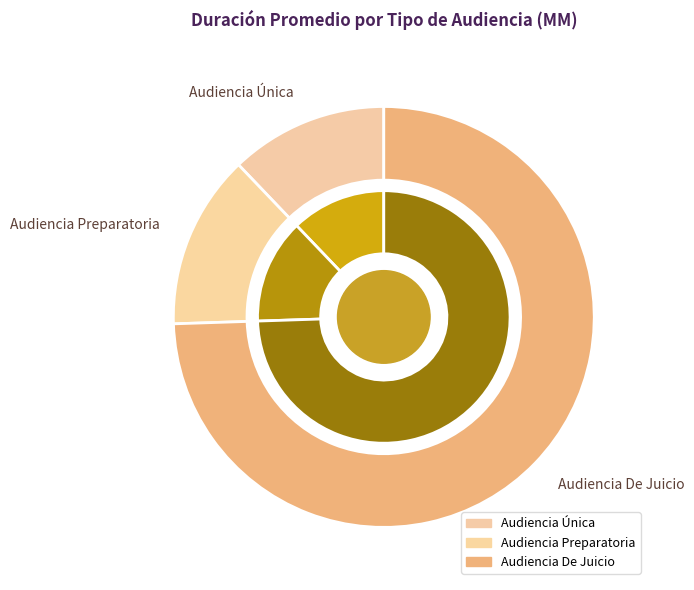

Is there a majority slice in this chart?

Yes